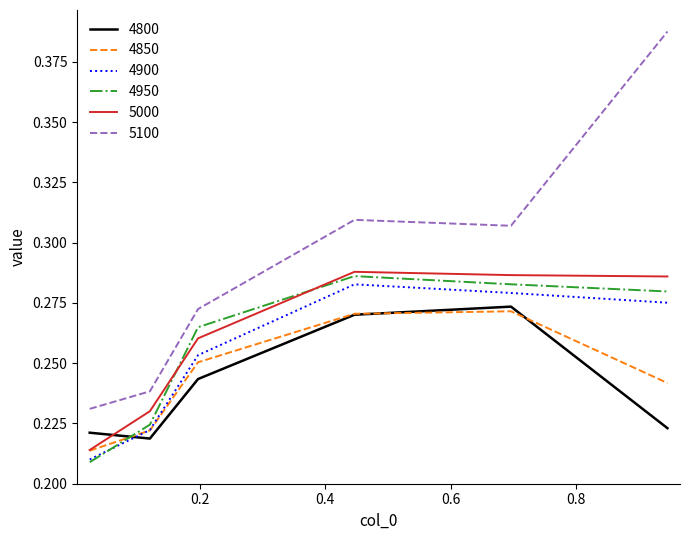

Which series has the largest total across all categories?

5100